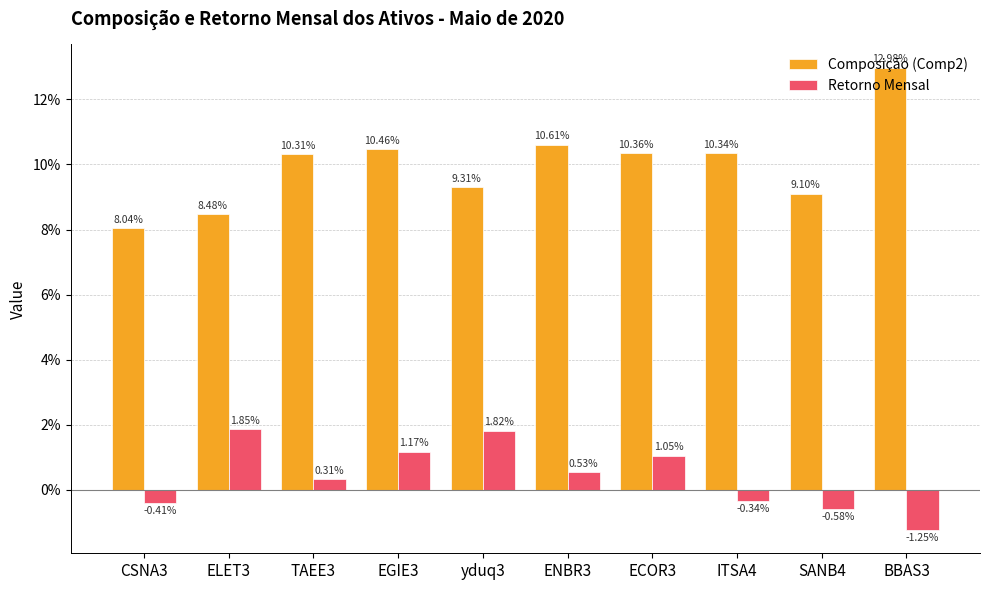

Reading right to left, what are all the values shown in this chart?

Composição (Comp2): 0.1	0.1	0.1	0.1	0.1	0.1	0.1	0.1	0.1	0.1
Retorno Mensal: -0.0	-0.0	-0.0	0.0	0.0	0.0	0.0	0.0	0.0	-0.0